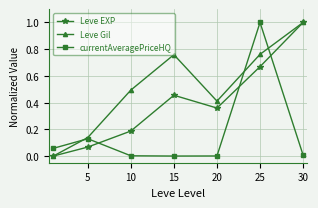

In Leve Gil, how many points are higher than both neighbors (excluding endpoints)?

1